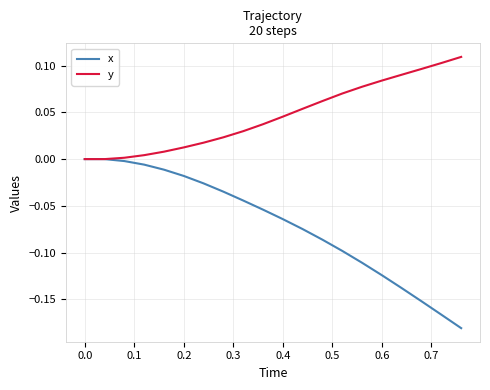

Which series has the widest spread of values?

x